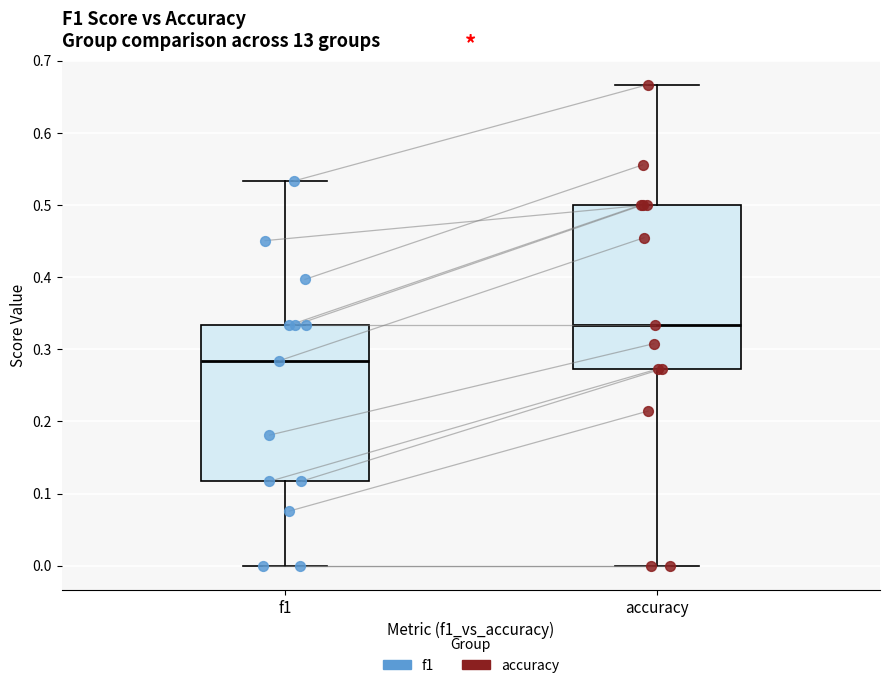

Reading left to right, transcribe this box plot: for each box, give where its median line is, the range the box spans, and where its two whiskers end, as read against the y-axis. The values are not printed on the chart, so give them approximately, as read against the axis.

f1: median 0.28, box 0.12 to 0.33, whiskers 0.00 to 0.53
accuracy: median 0.33, box 0.27 to 0.50, whiskers 0.00 to 0.67